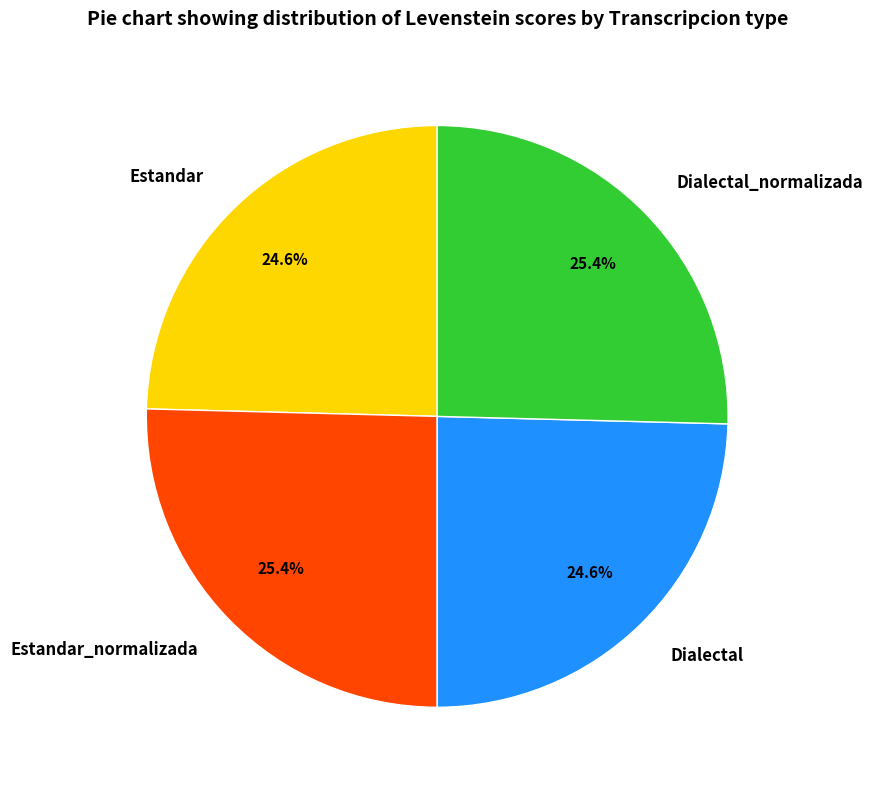

How much of the chart is everything except Estandar?

75.4%